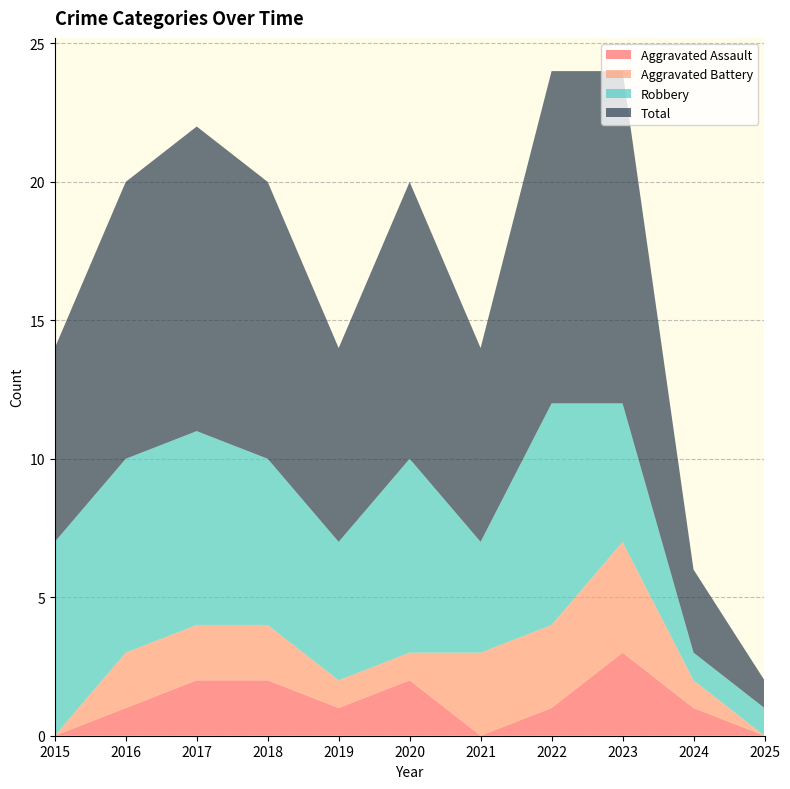

Reading left to right, transcribe all the data shown in this chart.

Aggravated Assault: 2015=0	2016=1	2017=2	2018=2	2019=1	2020=2	2021=0	2022=1	2023=3	2024=1	2025=0
Aggravated Battery: 2015=0	2016=2	2017=2	2018=2	2019=1	2020=1	2021=3	2022=3	2023=4	2024=1	2025=0
Robbery: 2015=7	2016=7	2017=7	2018=6	2019=5	2020=7	2021=4	2022=8	2023=5	2024=1	2025=1
Total: 2015=7	2016=10	2017=11	2018=10	2019=7	2020=10	2021=7	2022=12	2023=12	2024=3	2025=1